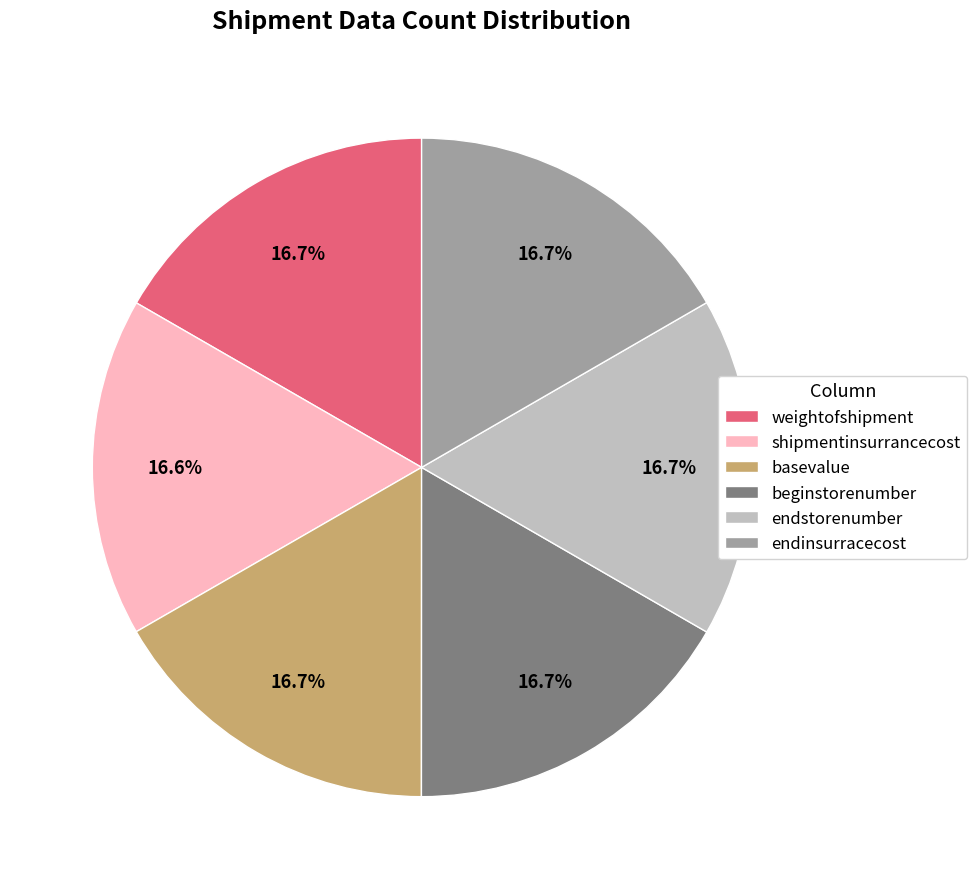

True or false: endstorenumber accounts for 30% of the total.

False